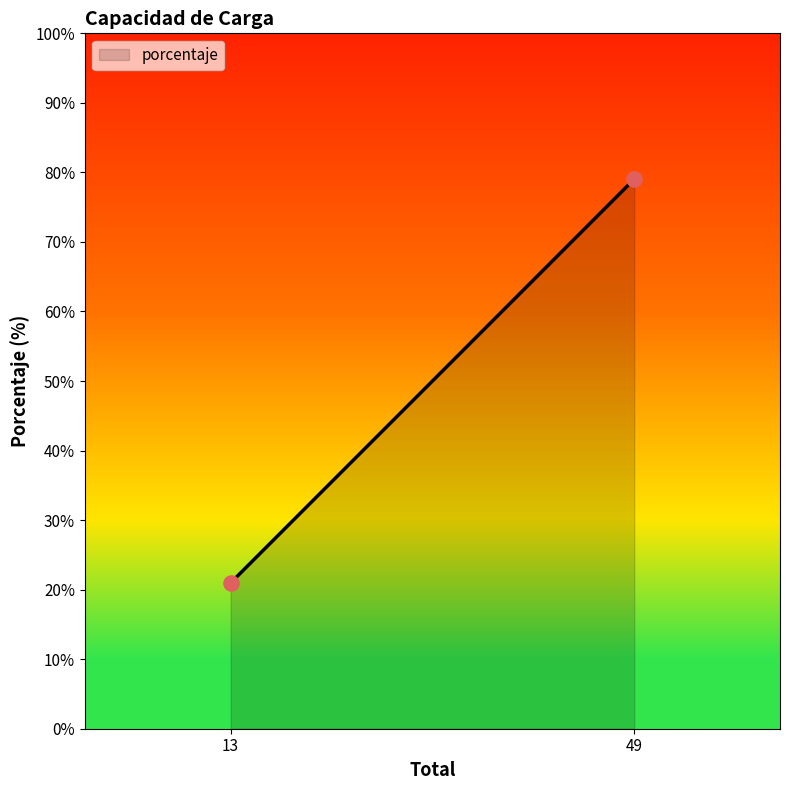

What is the range of X values (max minus min)?

36.0